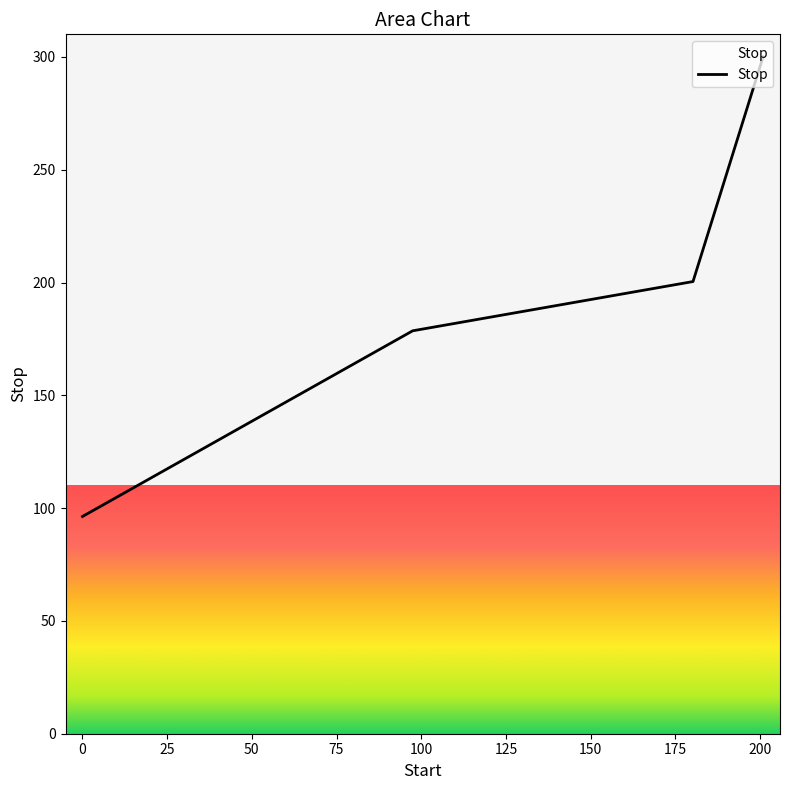

What is the average value?

193.8